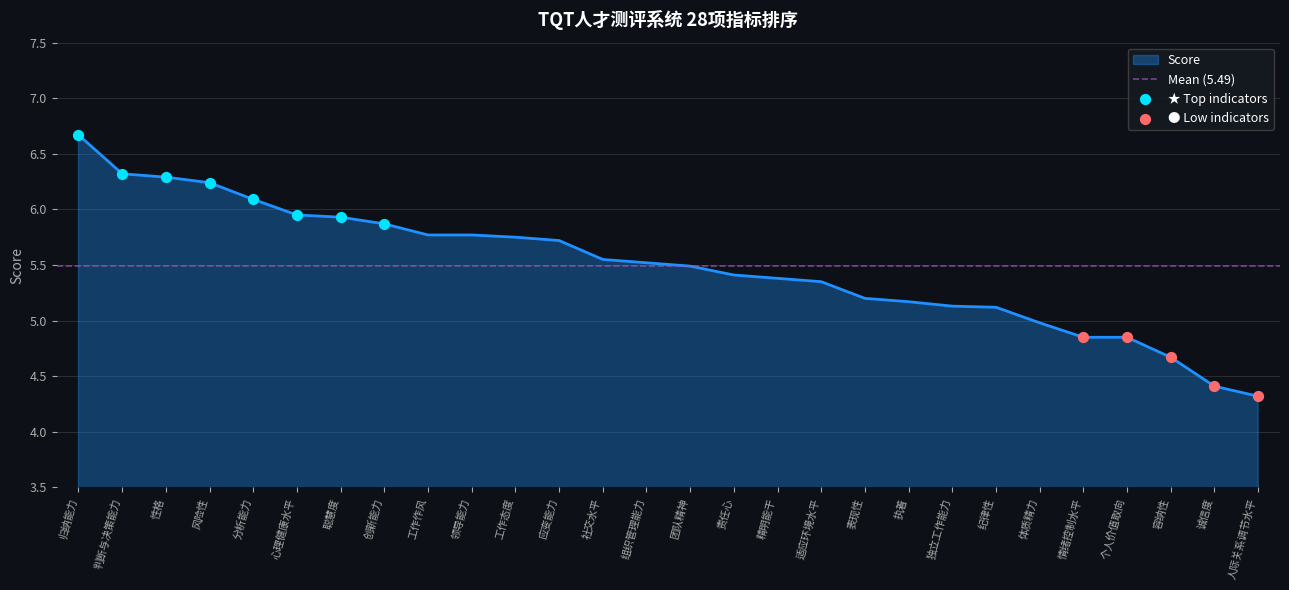

What is the change in value from 归纳能力 to 心理健康水平?

-0.7